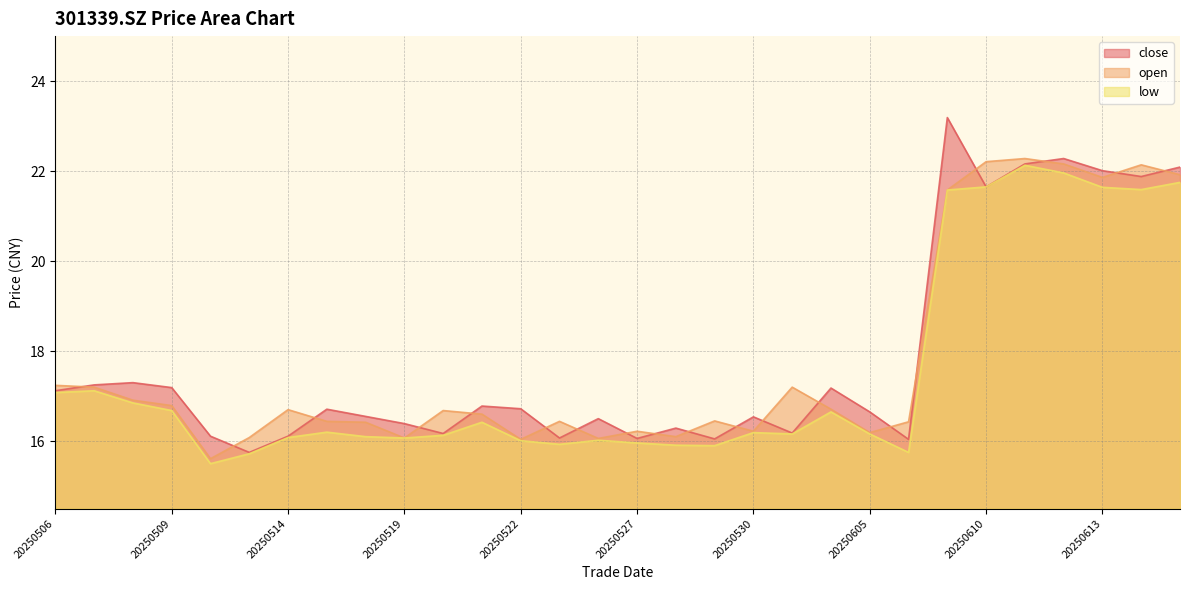

Which label corresponds to the smallest value in the chart?

20250512